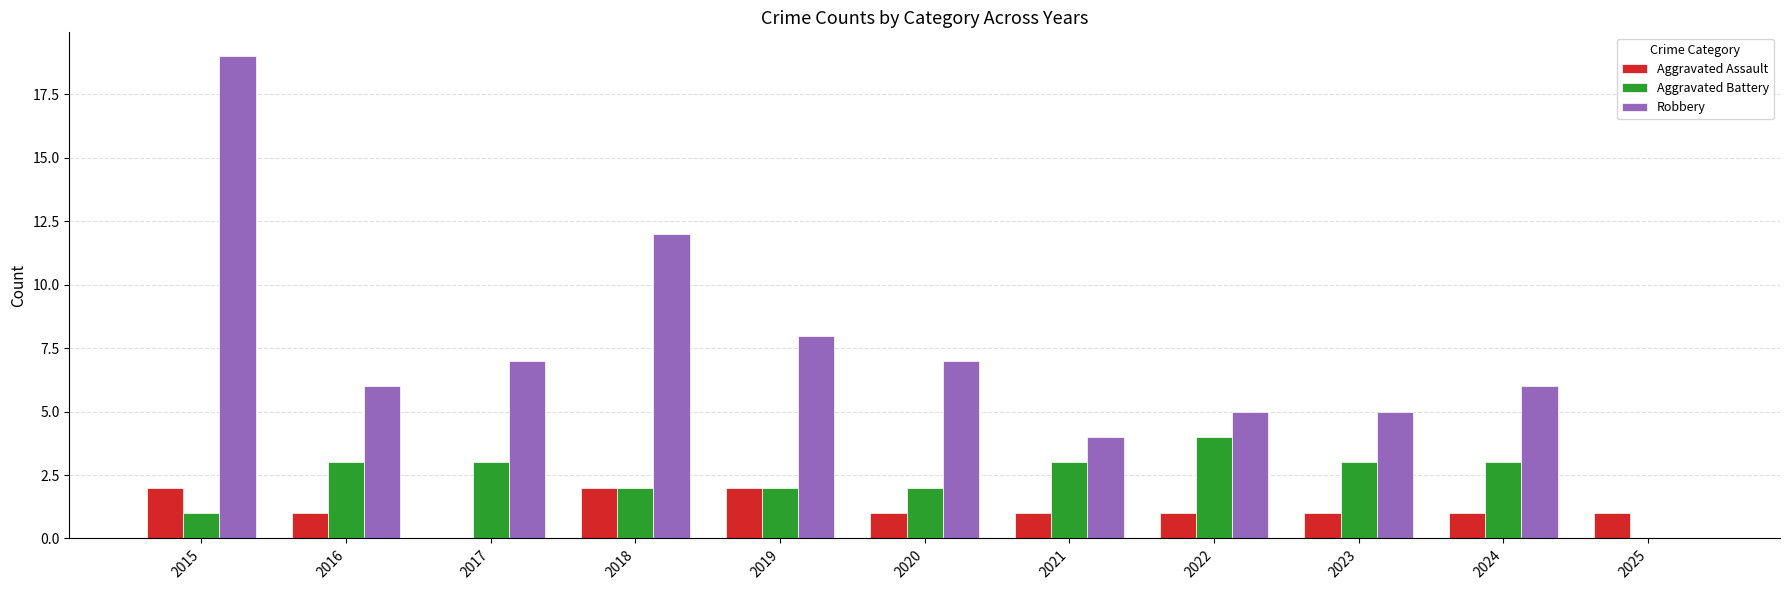

At which category is the sum across all series the highest?

2015